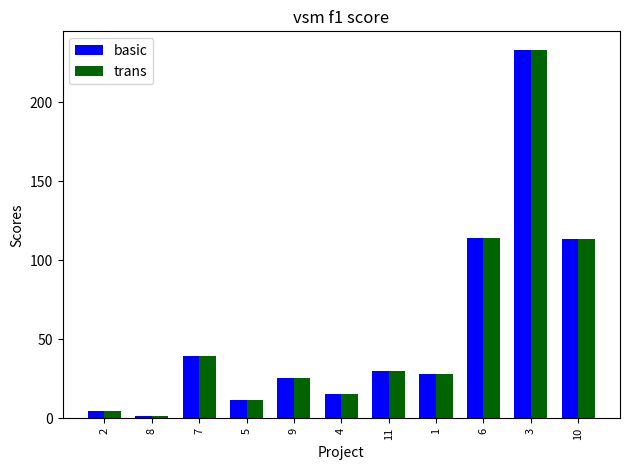

What is the difference between the trans values at 10 and 4?

97.7